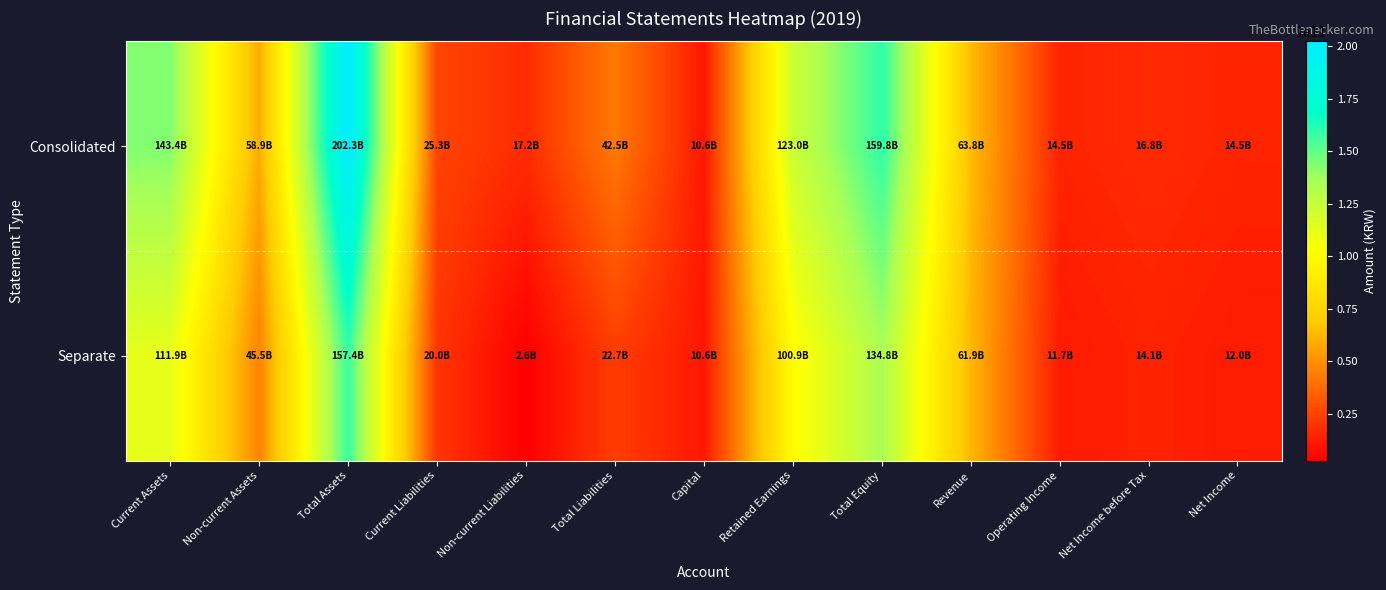

How many data points does each series have?

13